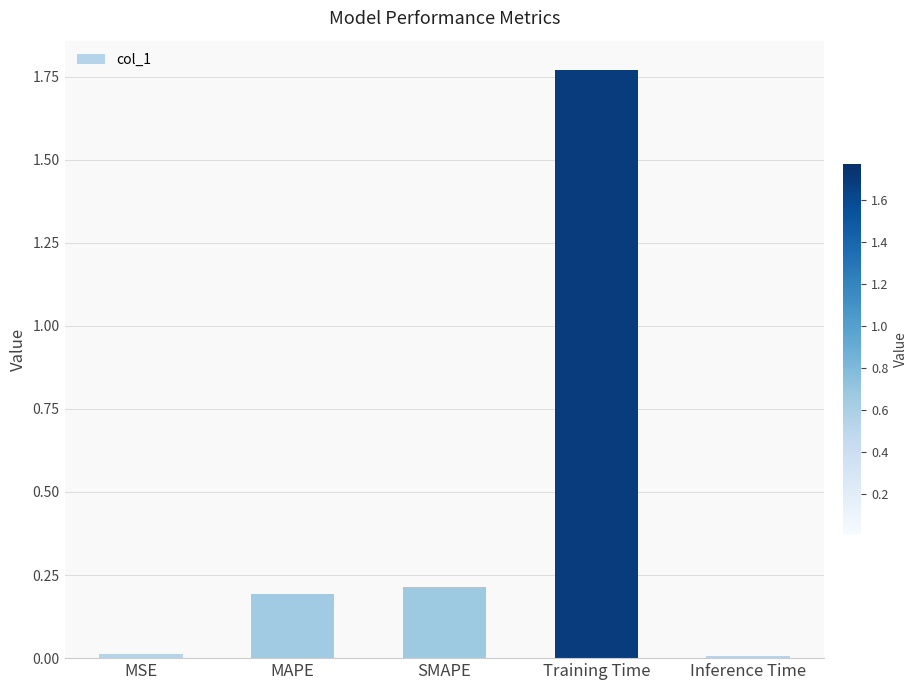

True or false: the data shows 0.2 at SMAPE.

True